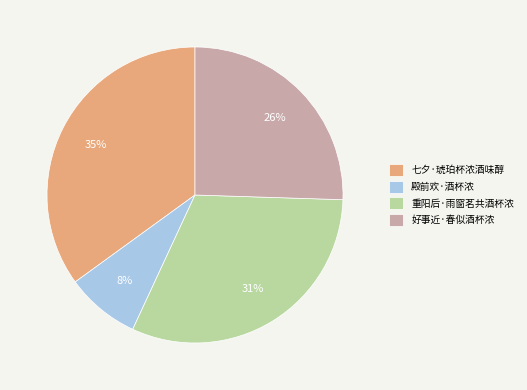

To the nearest percent, what is the combined percentage of 好事近·春似酒杯浓 and 殿前欢·酒杯浓?

34%